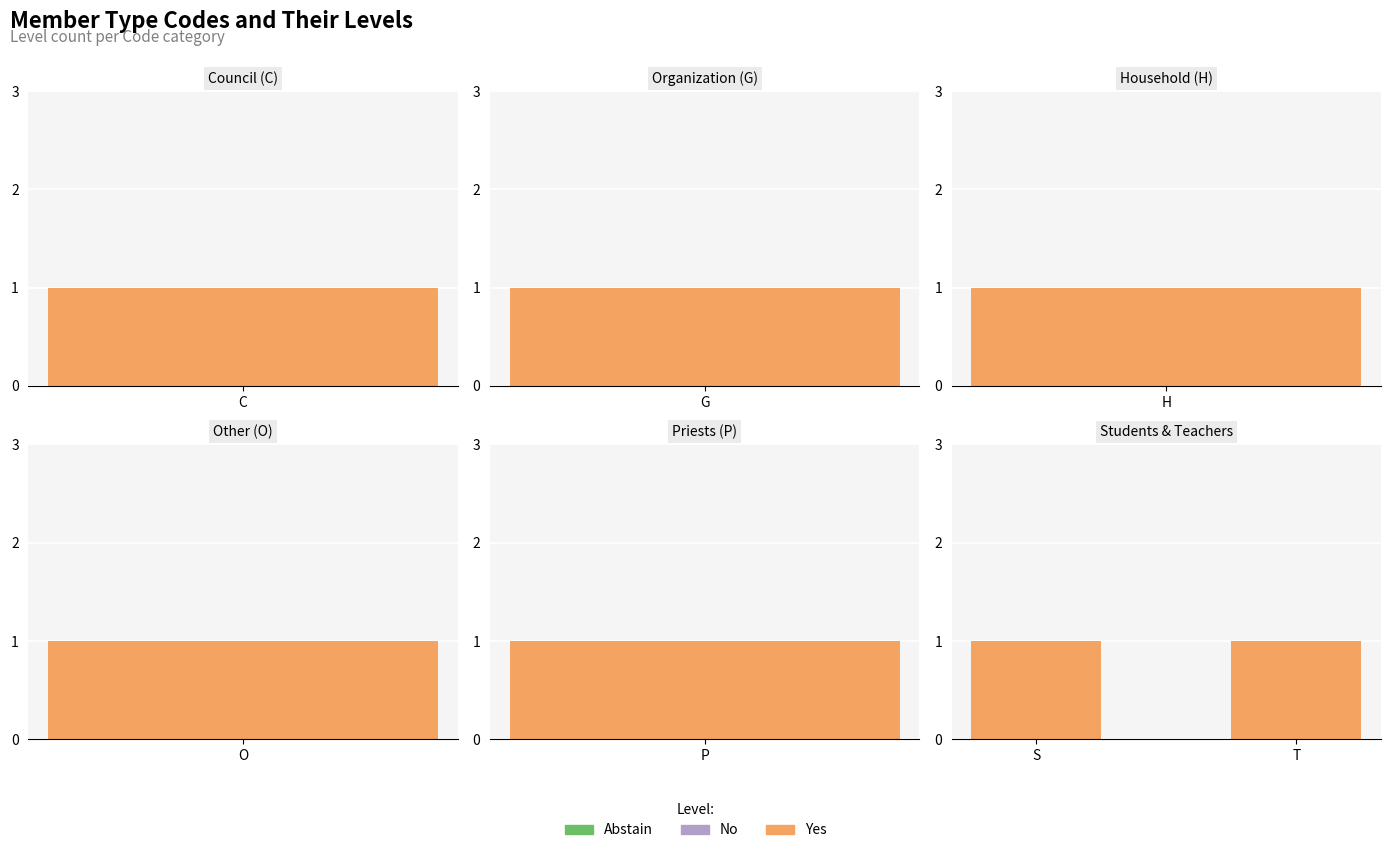

List the series in order of their peak value, highest first.

Yes, No, Abstain